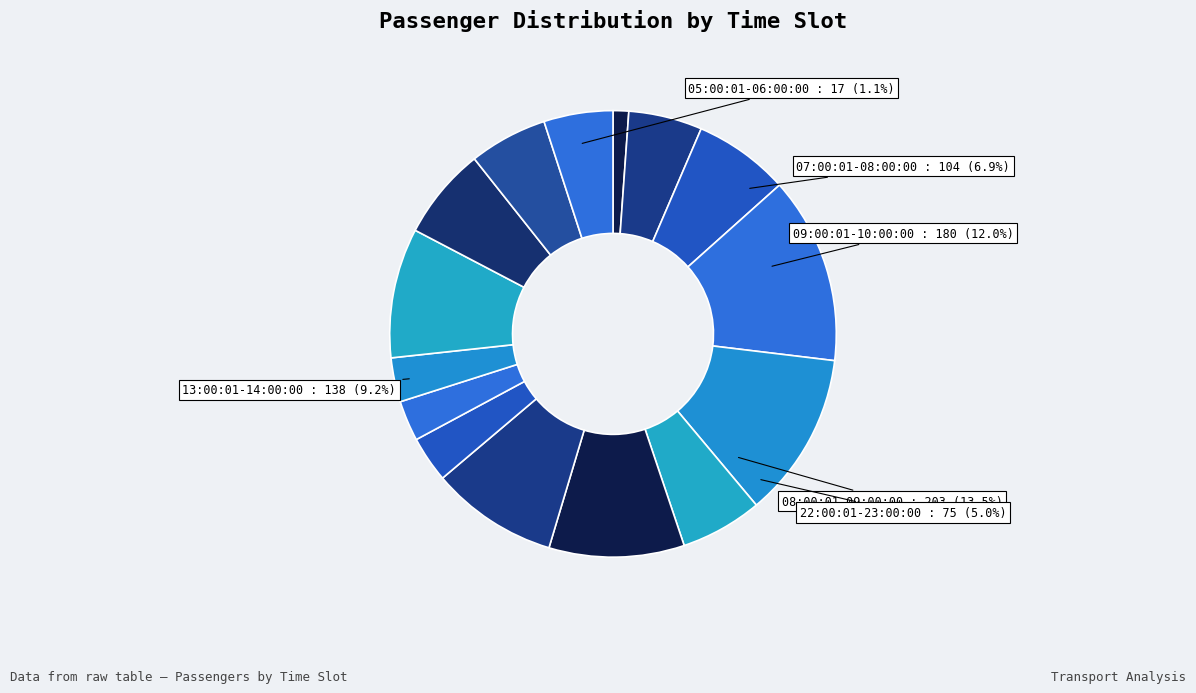

To the nearest percent, what is the difference between the largest and smallest slice percentages?

12%